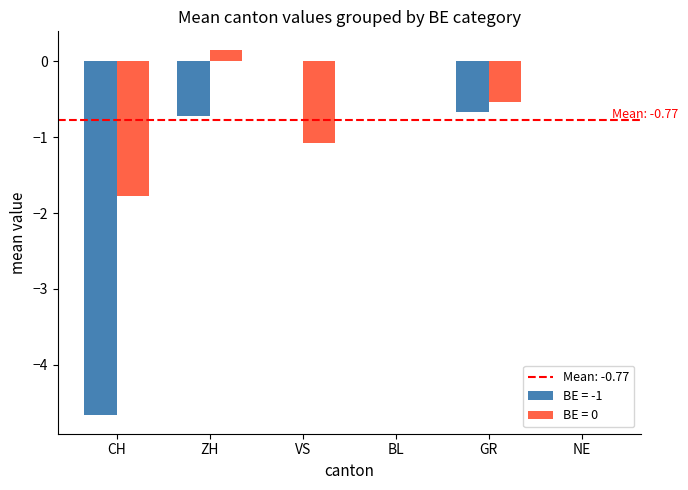

What is the total value across all series at ZH?

-0.6